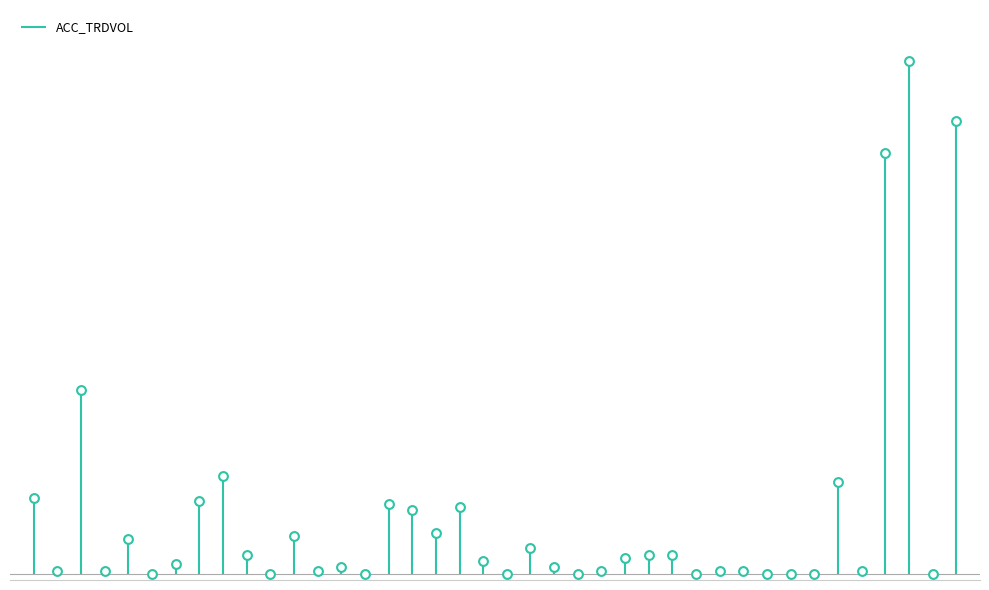

What is the change in value from 2015-07-23 to 2015-07-28?

-1